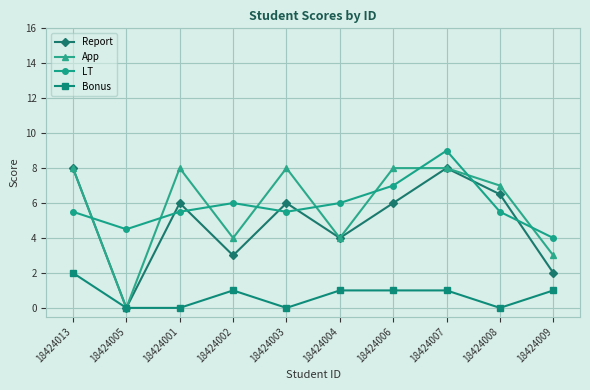

Reading left to right, extract all data points from this chart.

Report: 8.0	0.0	6.0	3.0	6.0	4.0	6.0	8.0	6.5	2.0
App: 8.0	0.0	8.0	4.0	8.0	4.0	8.0	8.0	7.0	3.0
LT: 5.5	4.5	5.5	6.0	5.5	6.0	7.0	9.0	5.5	4.0
Bonus: 2.0	0.0	0.0	1.0	0.0	1.0	1.0	1.0	0.0	1.0